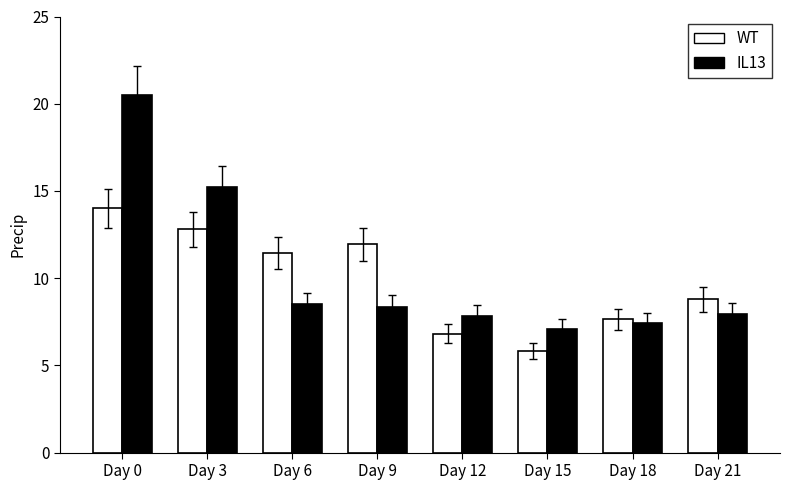

Count the number of data series in this chart.

2